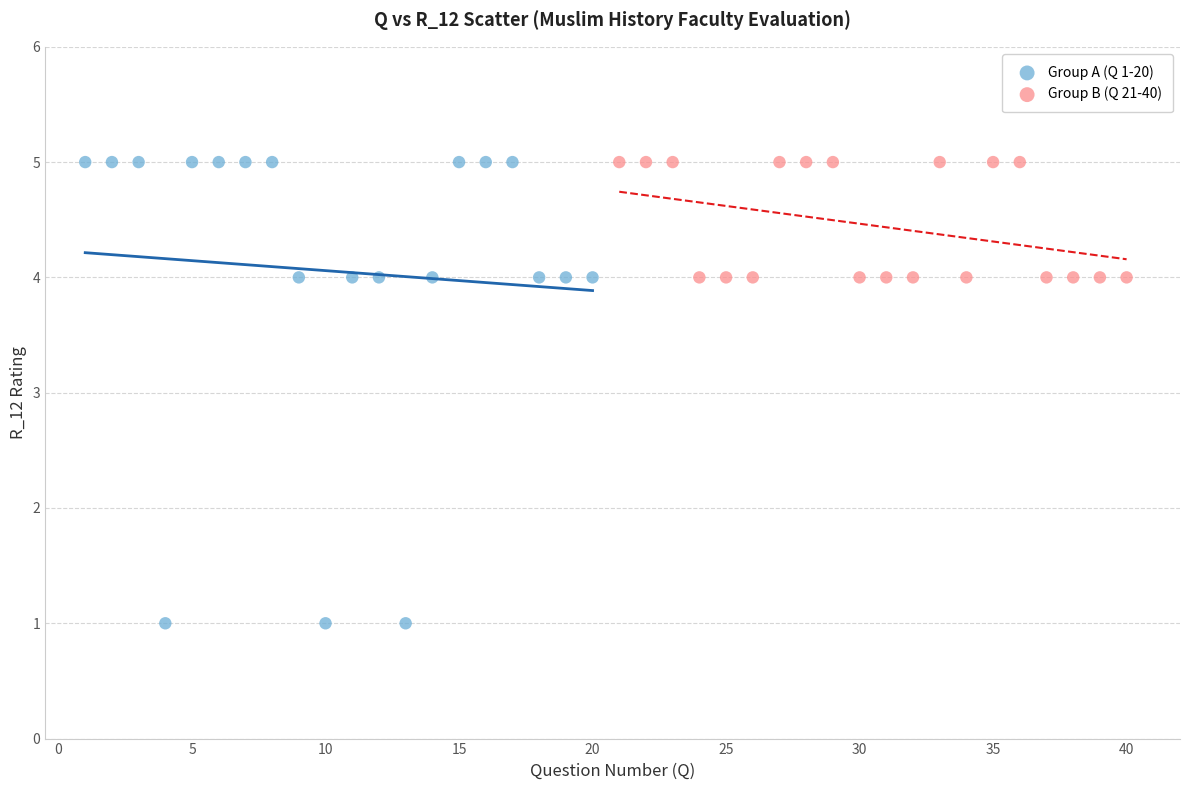

Which series reaches the minimum Y coordinate?

Group A (Q 1-20)